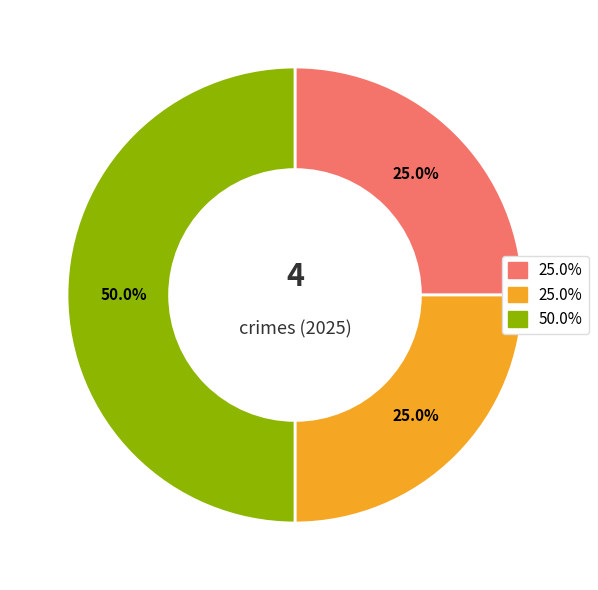

How many slices are in this pie chart?

3